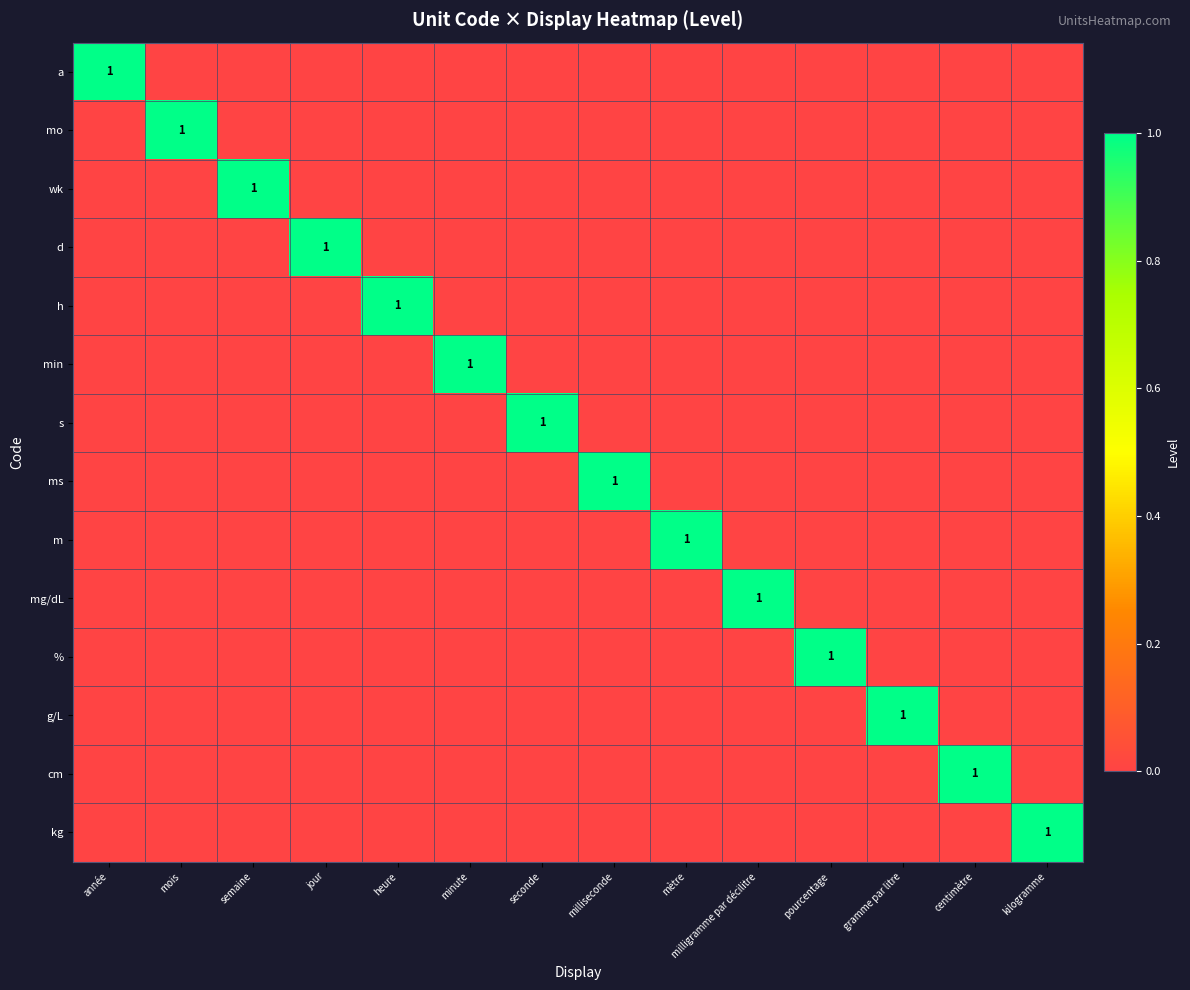

How many categories are shown in the chart?

14